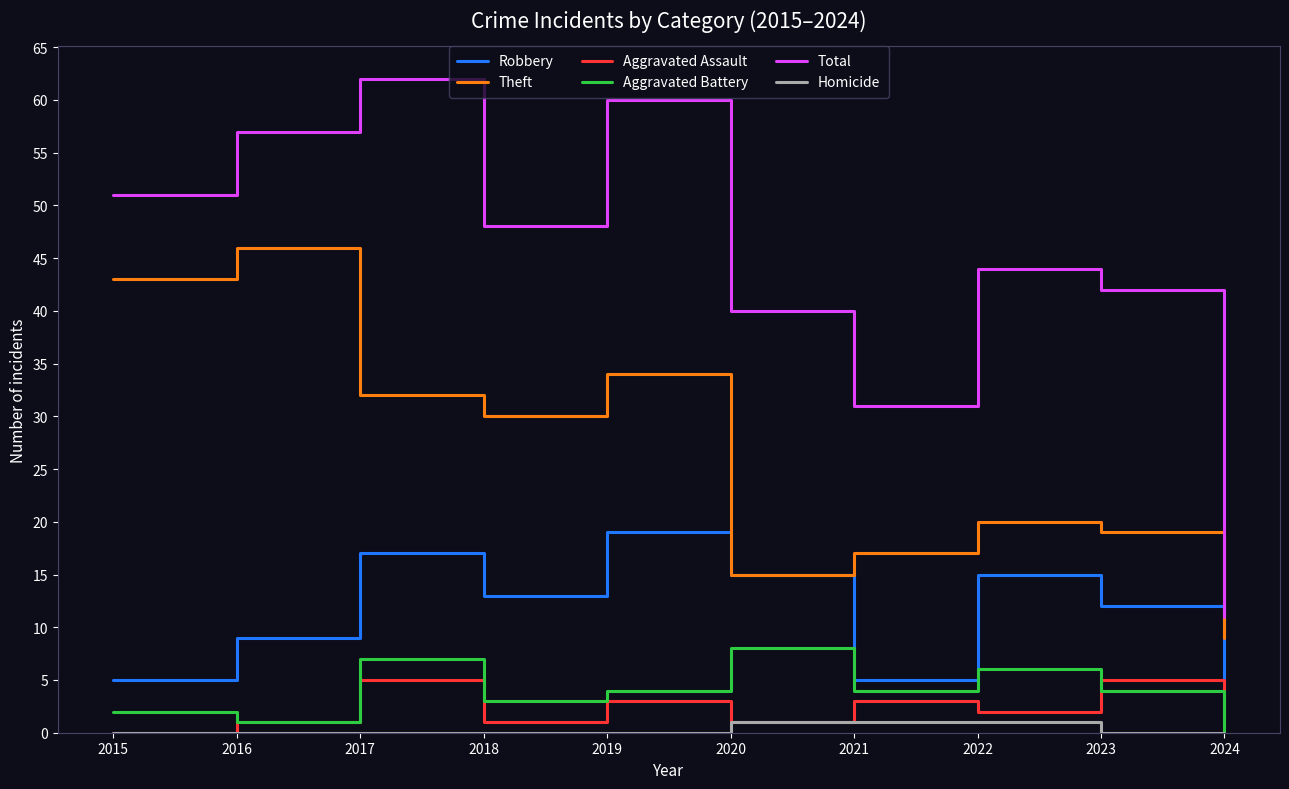

True or false: Total and Aggravated Assault intersect in this chart.

False